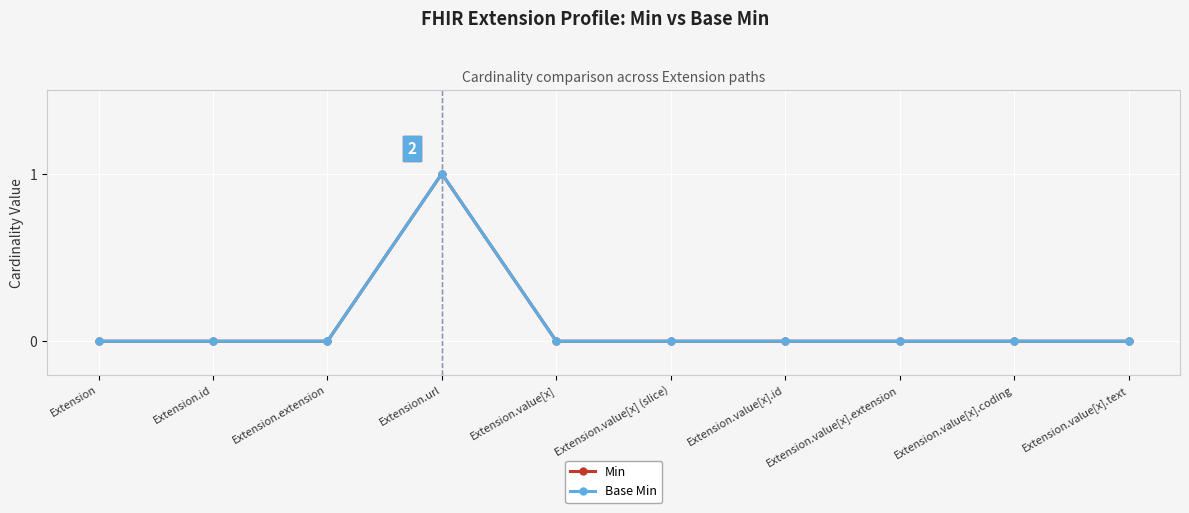

Reading left to right, list all the values displayed in this chart.

Min: Extension=0	Extension.id=0	Extension.extension=0	Extension.url=1	Extension.value[x]=0	Extension.value[x] (slice)=0	Extension.value[x].id=0	Extension.value[x].extension=0	Extension.value[x].coding=0	Extension.value[x].text=0
Base Min: Extension=0	Extension.id=0	Extension.extension=0	Extension.url=1	Extension.value[x]=0	Extension.value[x] (slice)=0	Extension.value[x].id=0	Extension.value[x].extension=0	Extension.value[x].coding=0	Extension.value[x].text=0